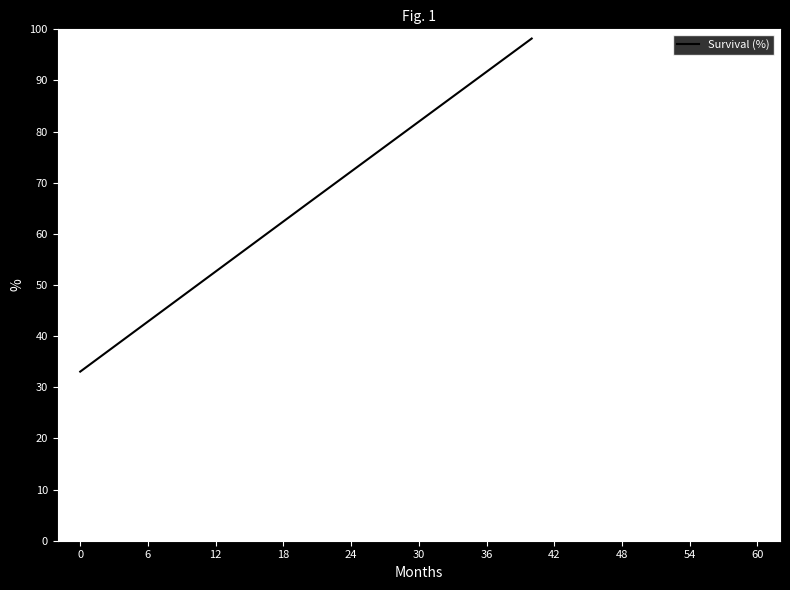

What is the average value?

65.7